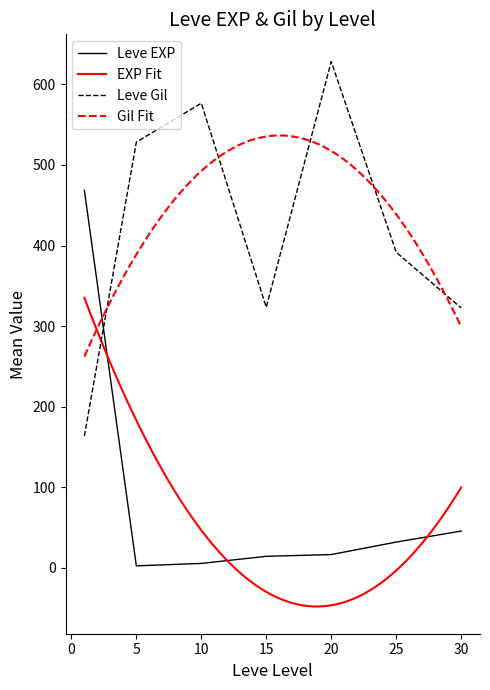

Which category has the highest value in the Leve Gil series?

20